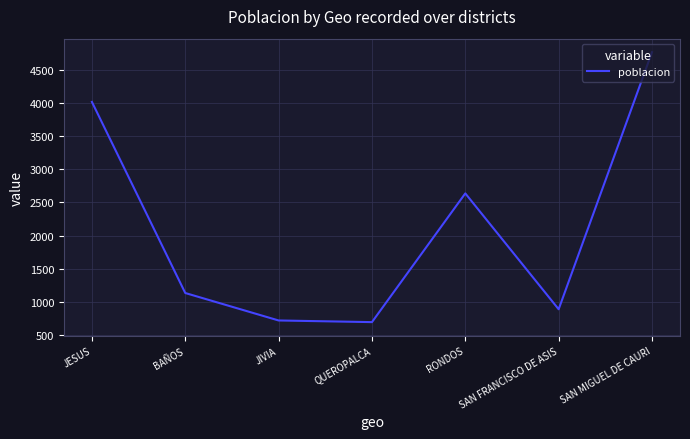

What is the difference between the second highest and minimum values?

3320